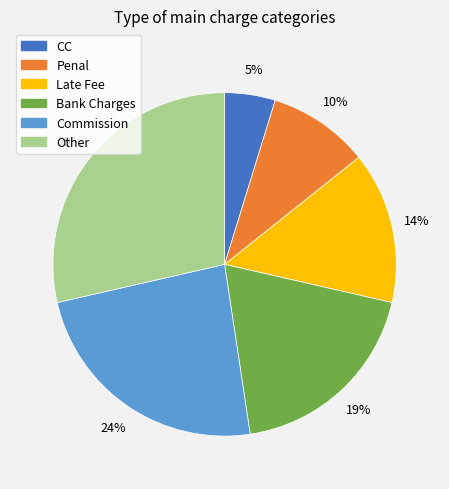

To the nearest percent, what portion does CC represent?

5%